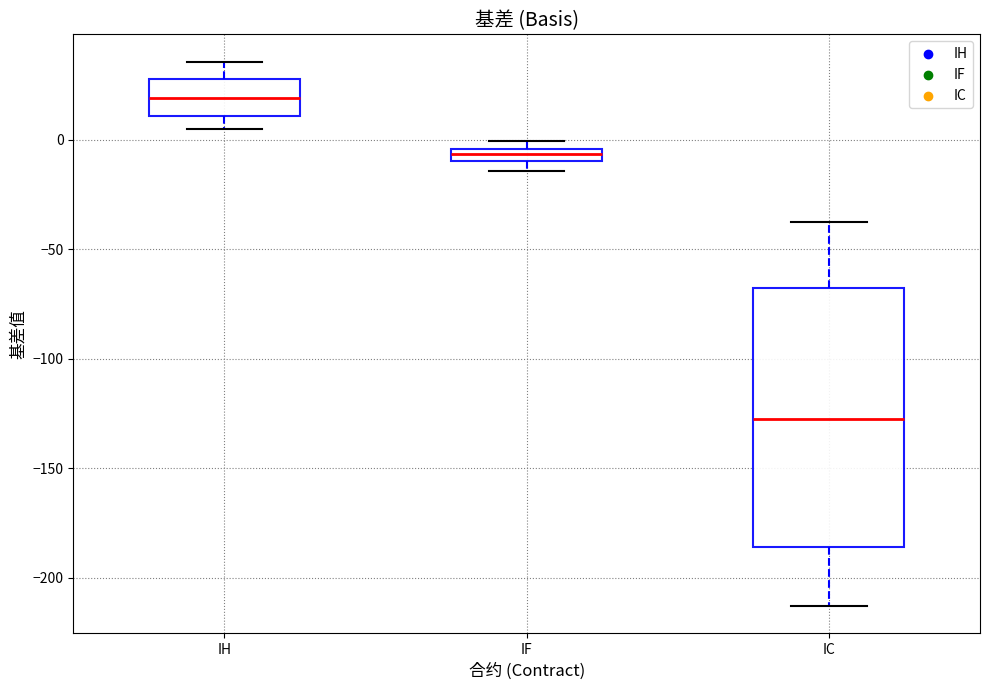

Where is the lower edge of the box for IC on the y-axis? The values are not printed on the chart, so give them approximately, as read against the axis.

-185